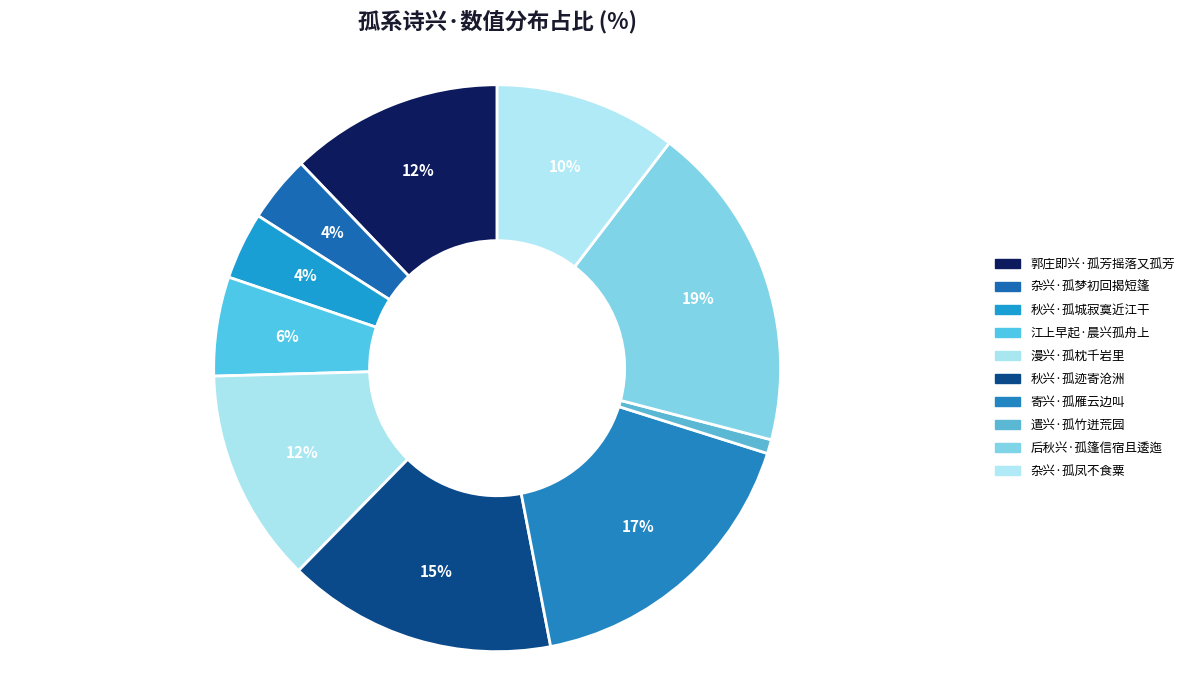

The 秋兴·孤迹寄沧洲 slice represents 5% of the pie. True or false?

False